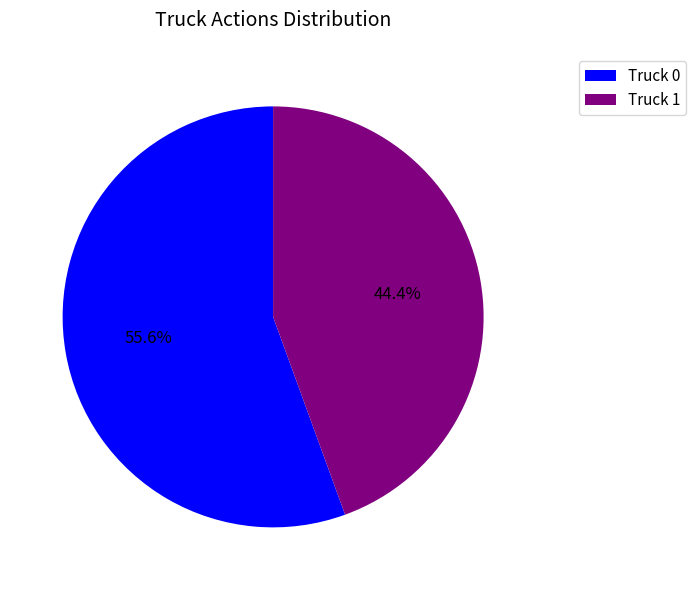

The Truck 0 slice represents 46% of the pie. True or false?

False